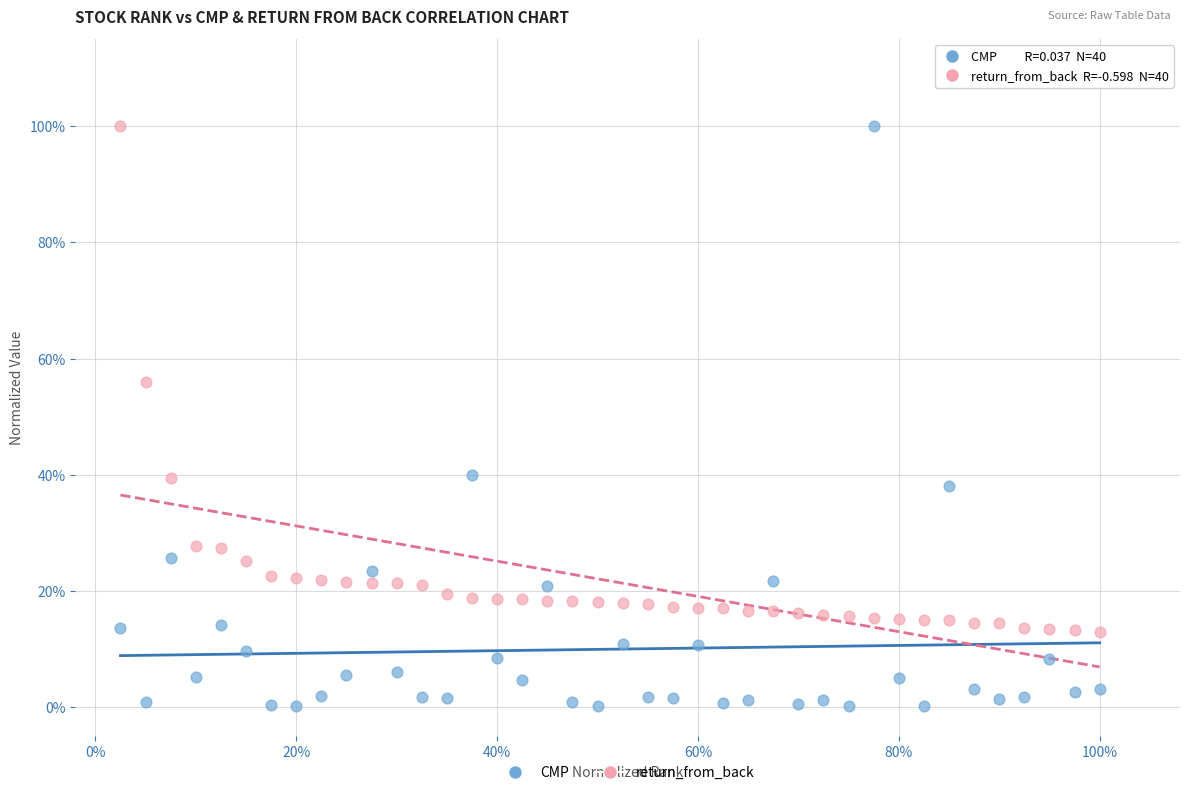

What are all the series names shown in the legend?

CMP, return_from_back